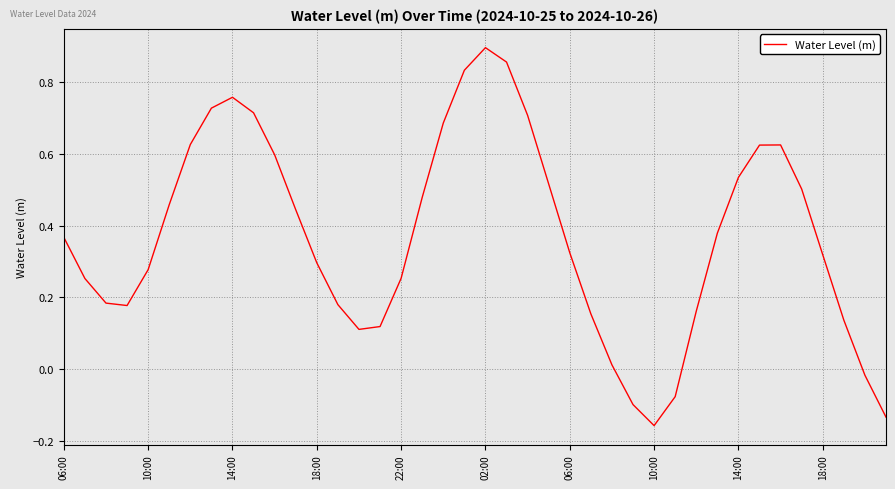

What is the average value?

0.4